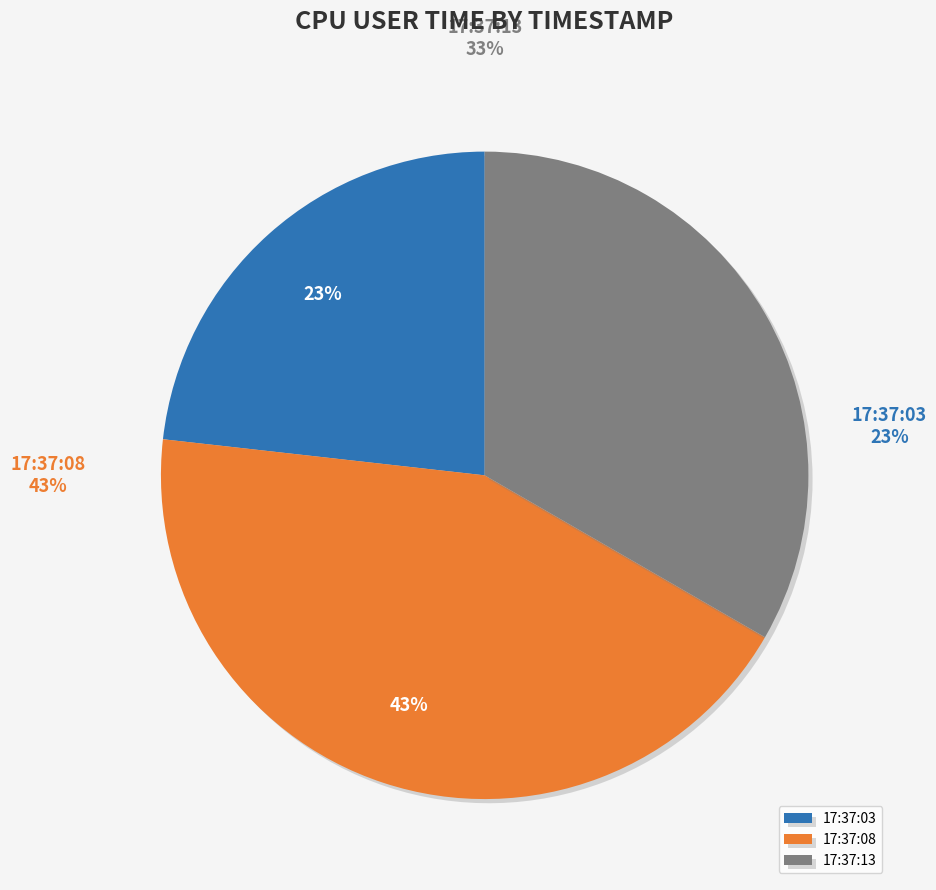

Approximately how many times larger is the value at 17:37:08 compared to 17:37:03?

1.9